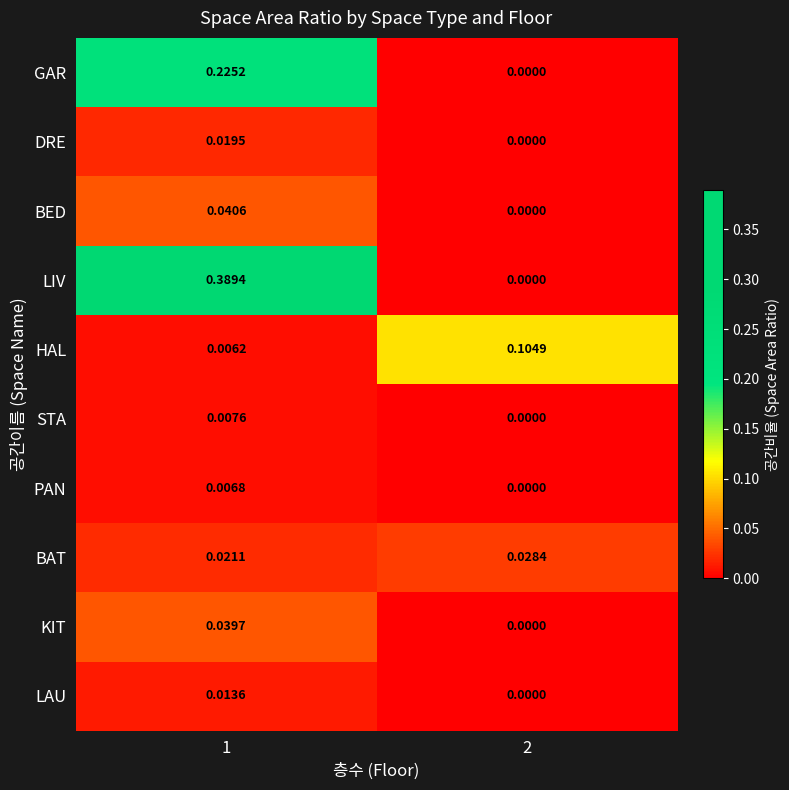

Which series changed the most between 1 and 2?

LIV